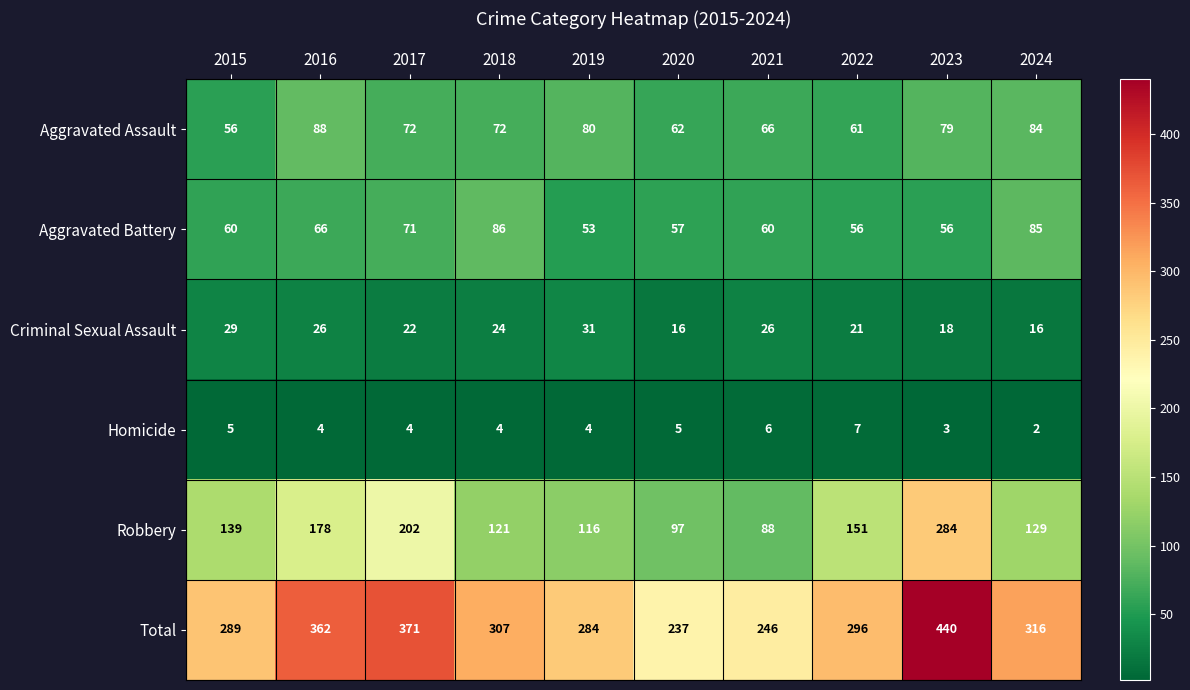

Rank the series by their maximum value, from highest to lowest.

Total, Robbery, Aggravated Assault, Aggravated Battery, Criminal Sexual Assault, Homicide